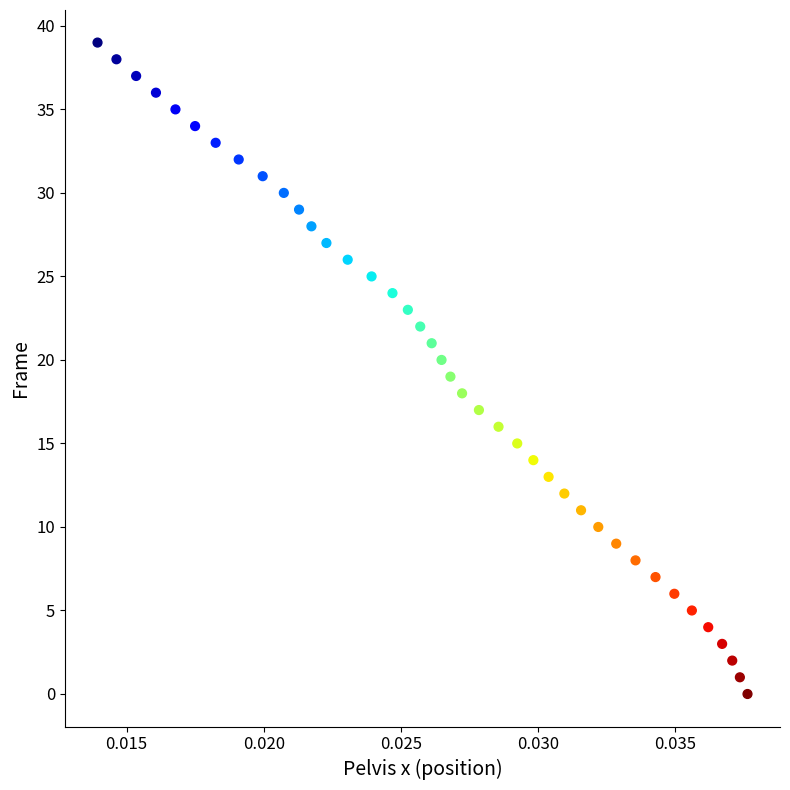

What is the range of Y values (max minus min)?

39